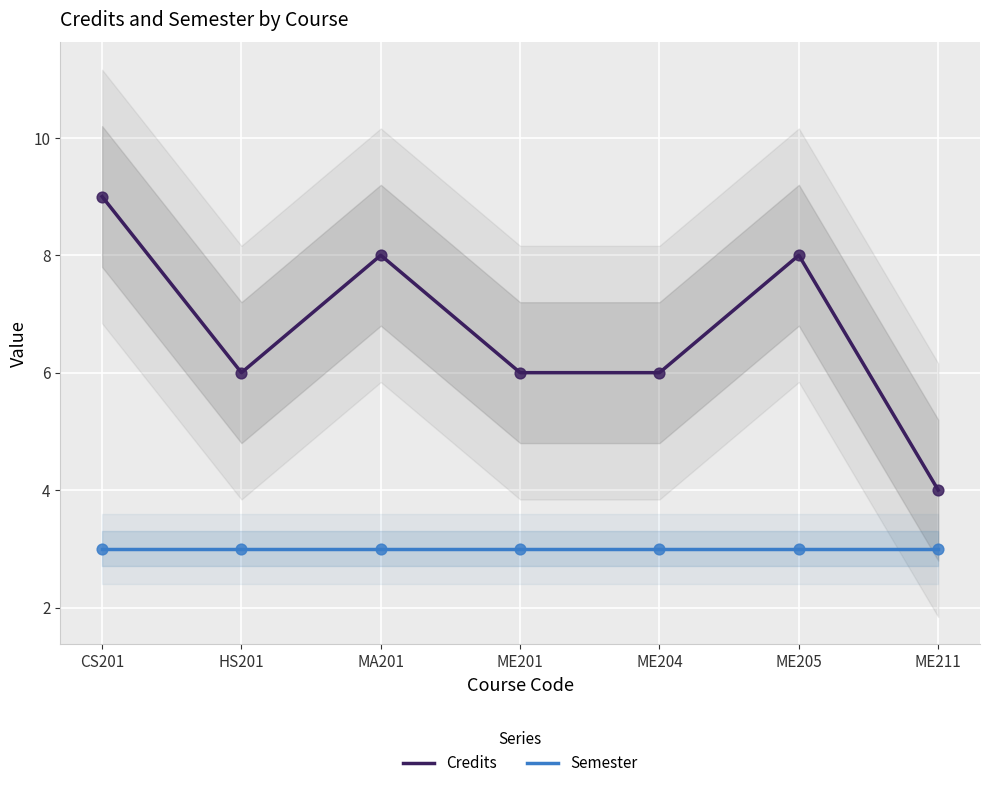

Which series reaches the minimum Y coordinate?

Semester